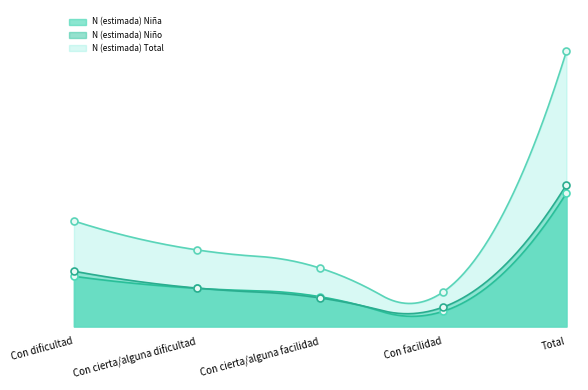

At how many categories does at least one series exceed 144377?

5